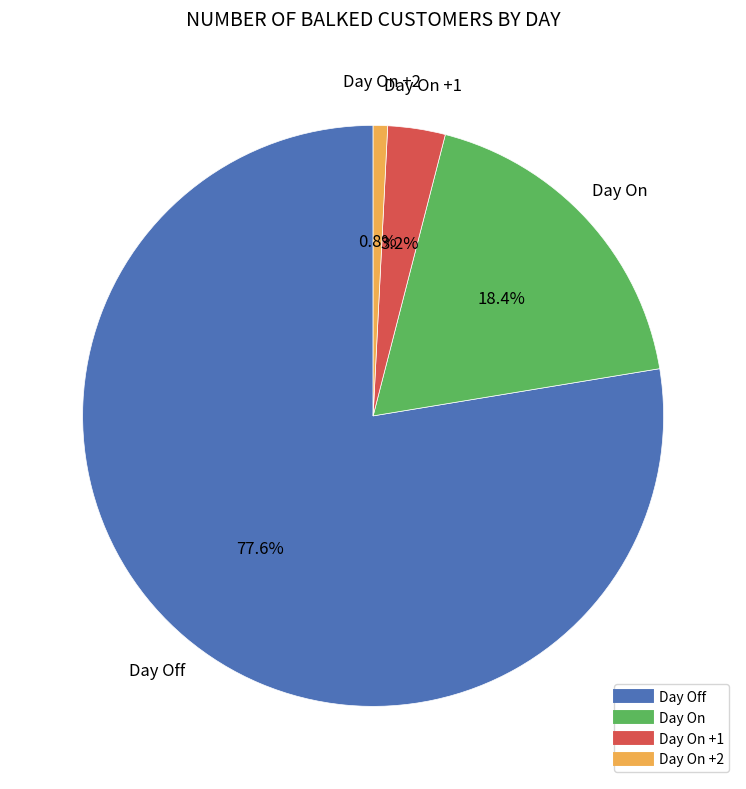

Does any single category account for the majority?

Yes